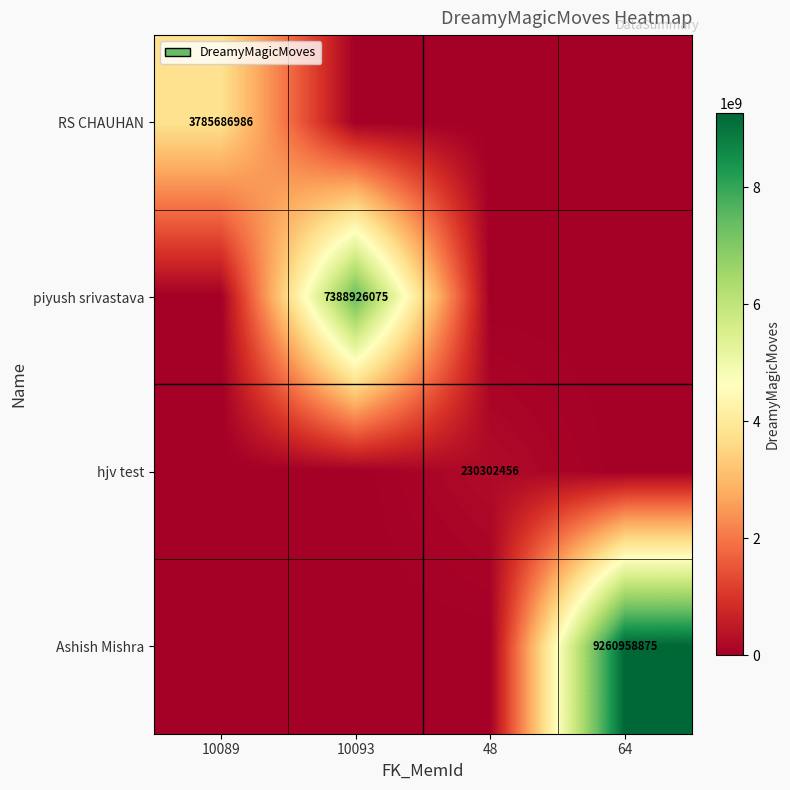

At which category is the sum across all series the highest?

64